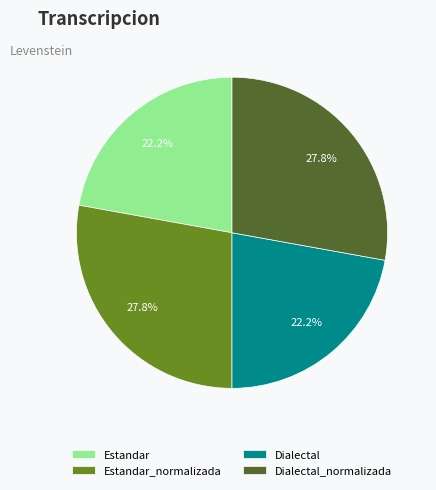

The Estandar slice represents 22% of the pie. True or false?

True